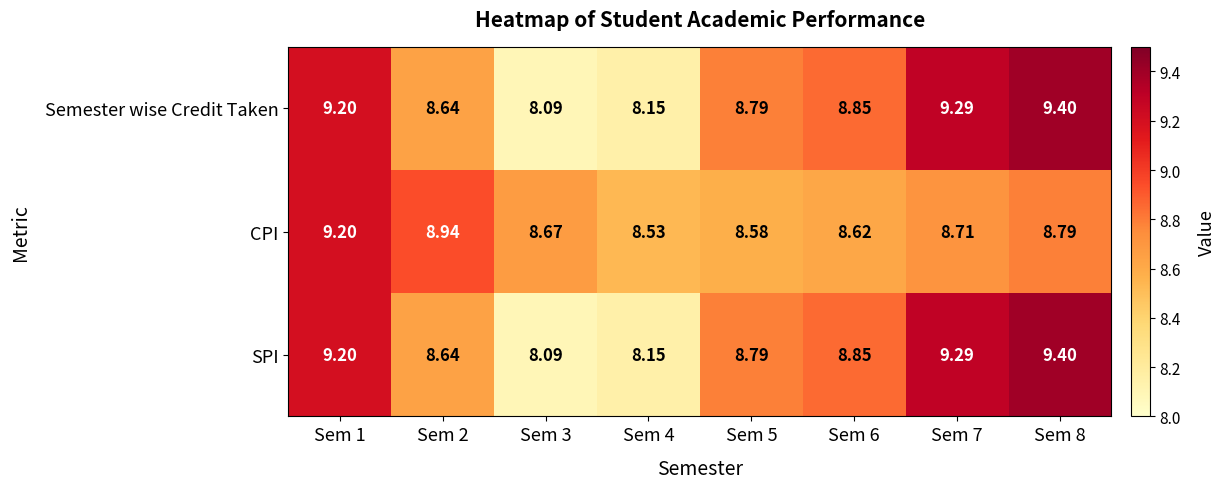

Is the value of CPI at Sem 8 greater than the value of SPI at Sem 4?

Yes